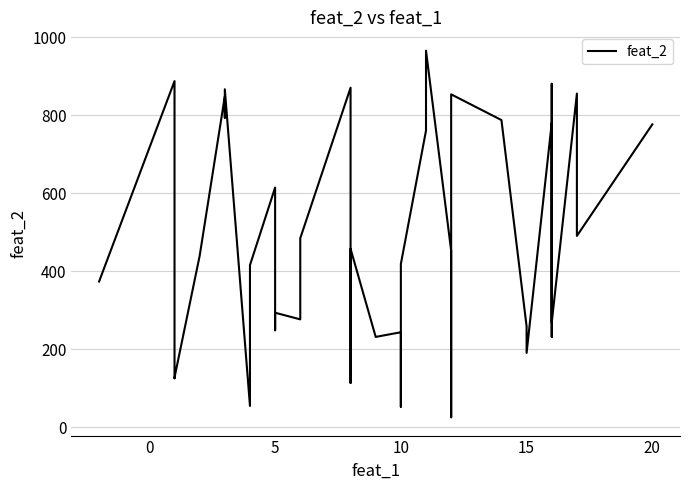

How many points are lower than both their immediate neighbors (excluding endpoints)?

13